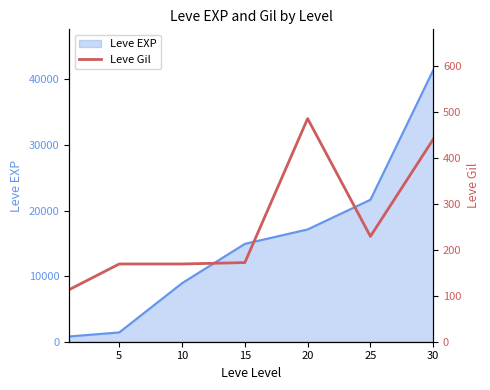

How many points are lower than both their immediate neighbors (excluding endpoints)?

1